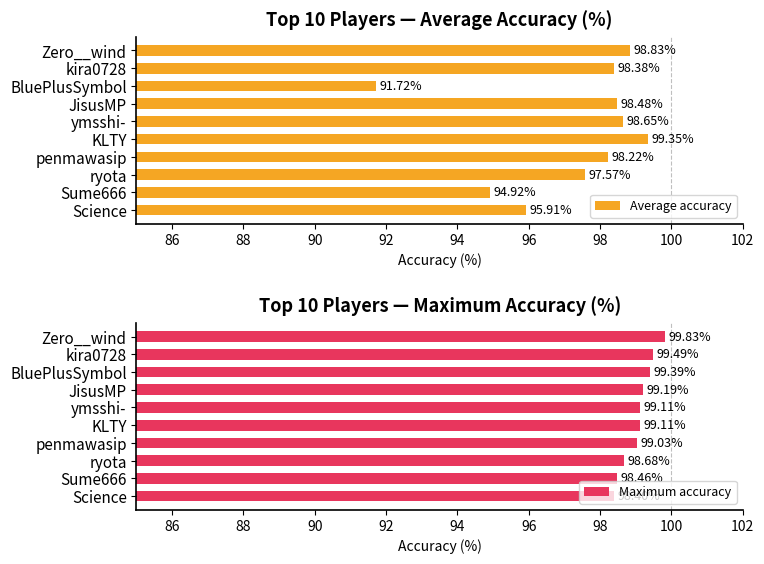

The value of Average accuracy at ryota is 97.6. True or false?

True